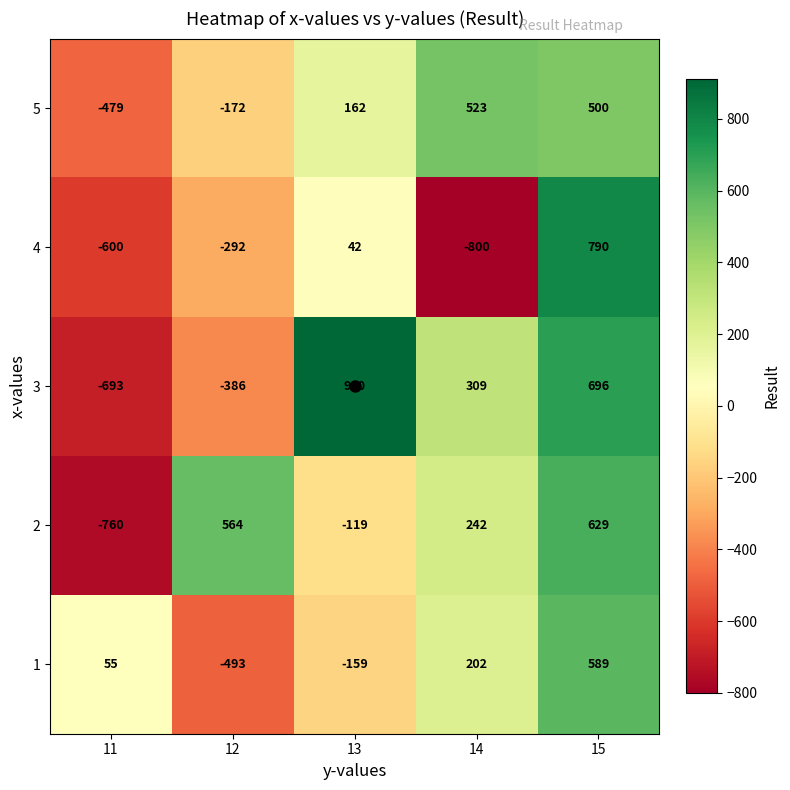

How many data points does each series have?

5